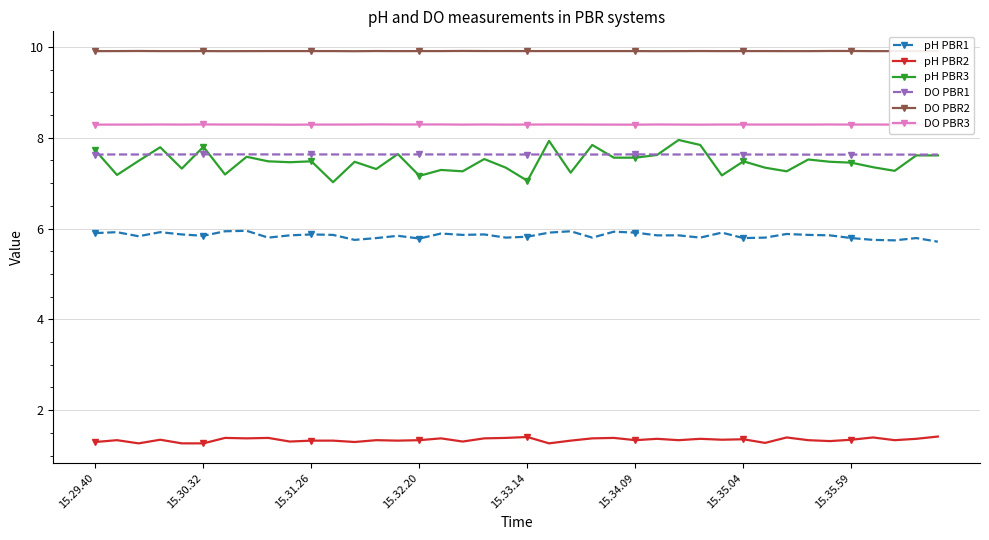

Which series has the largest total across all categories?

DO PBR2